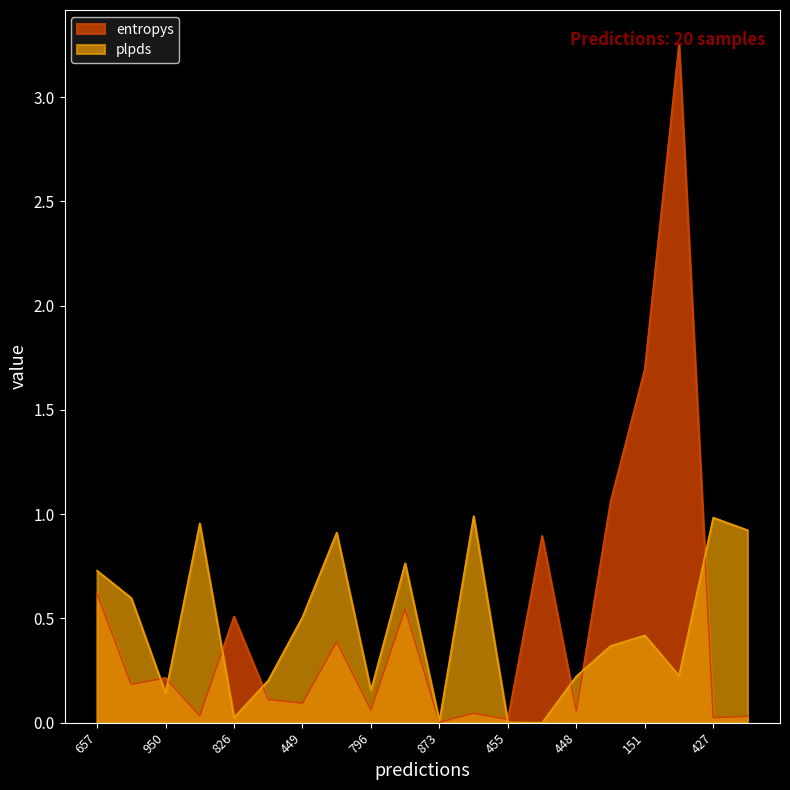

True or false: plpds has a value of 0.0 at 826.

True